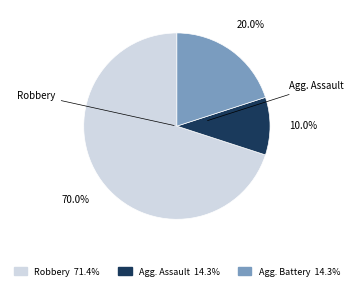

To the nearest percent, what is the difference between the largest and smallest slice percentages?

60%